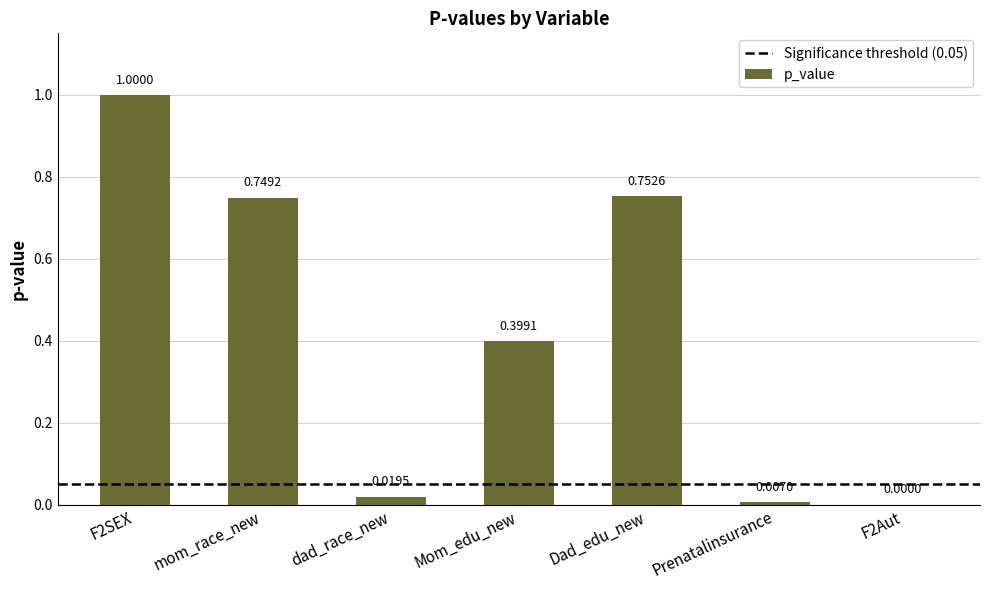

What is the sum of all values?

2.9